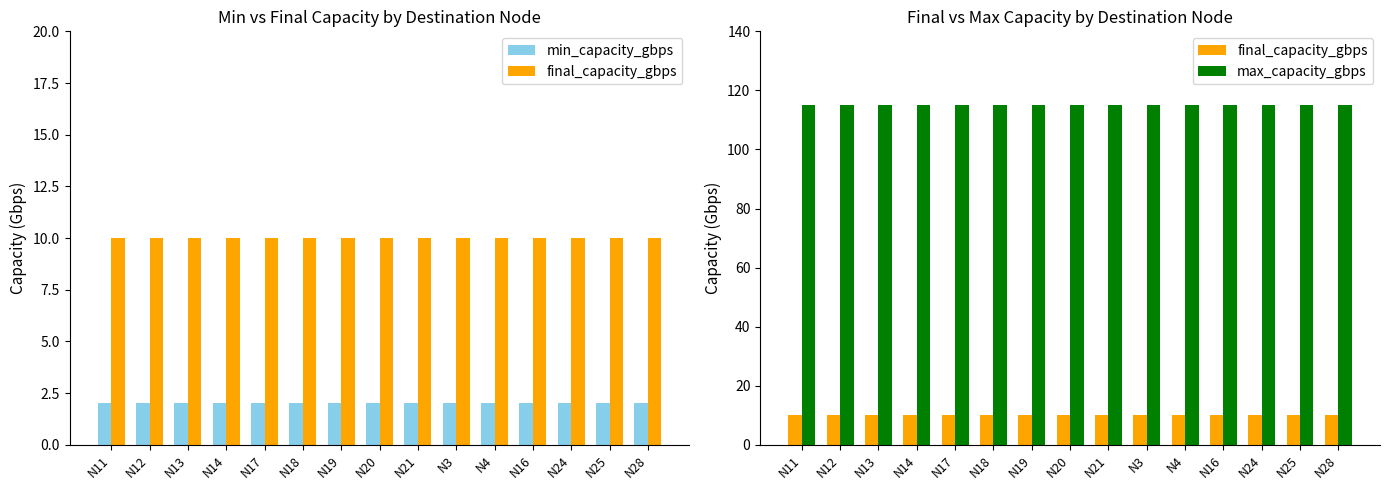

What is the sum of the max_capacity_gbps values at N21 and N13?

230